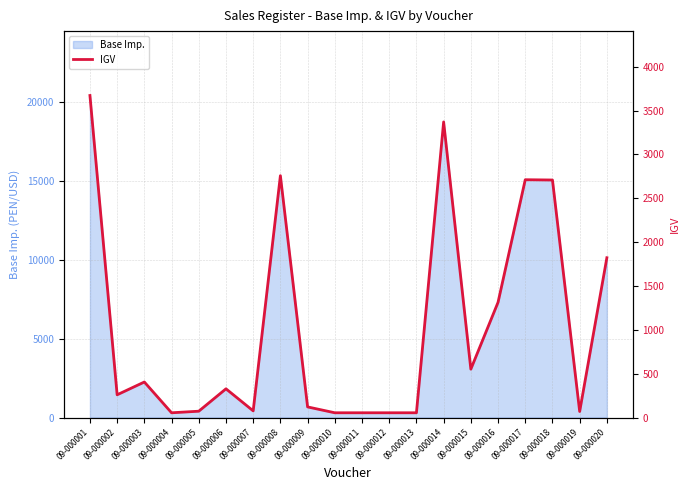

What is the maximum value shown in the chart?

3672.2